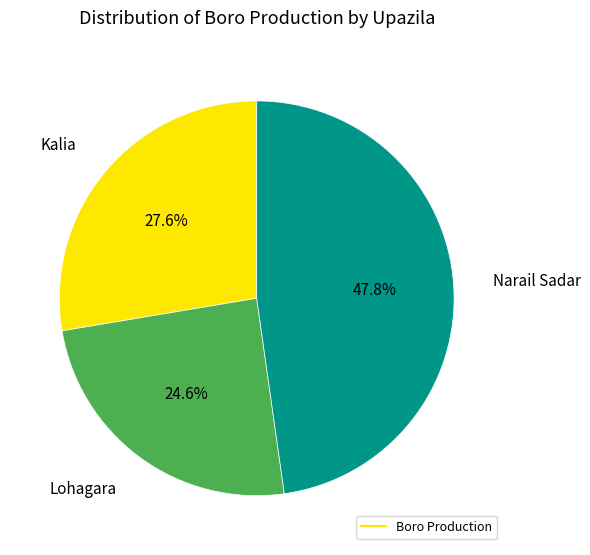

Count the number of slices in the pie.

3